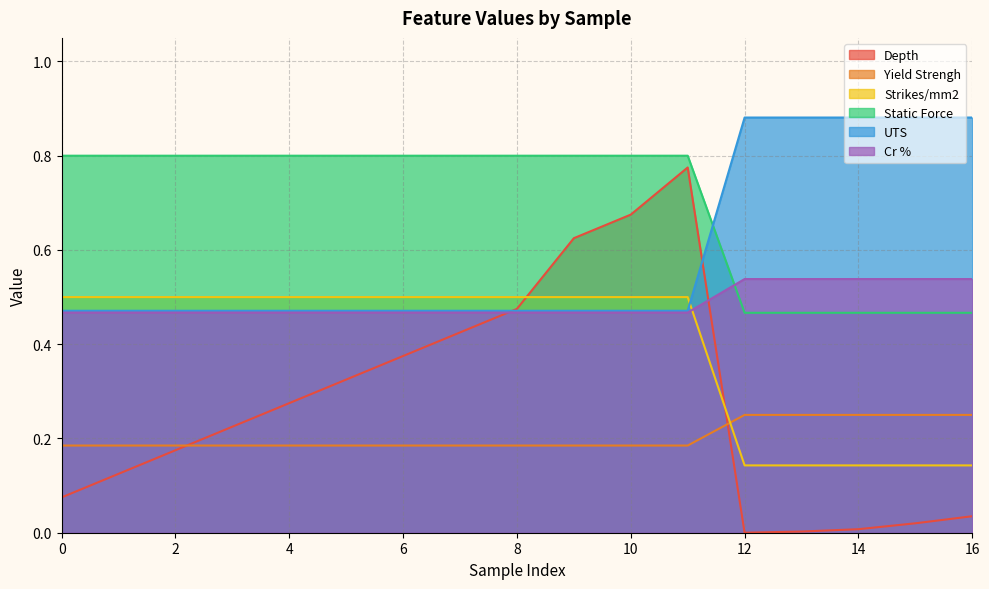

At which category is the sum across all series the highest?

11